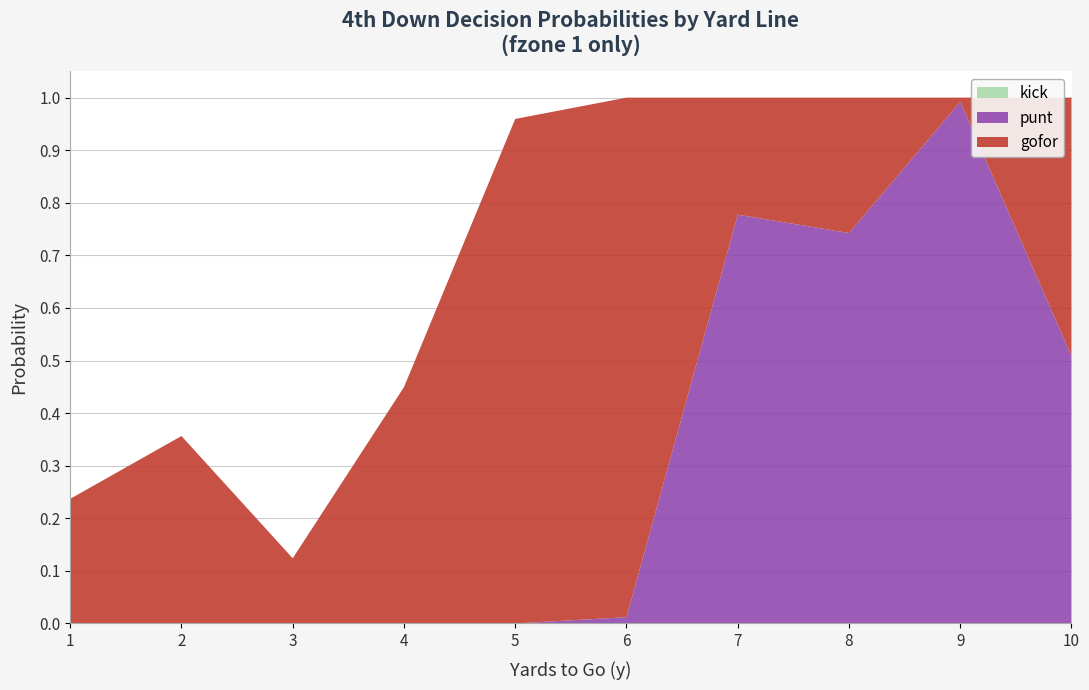

Reading left to right, extract all data points from this chart.

gofor: 1=0.2	2=0.4	3=0.1	4=0.4	5=1.0	6=1.0	7=0.2	8=0.3	9=0.0	10=0.5
punt: 1=0.0	2=0.0	3=0.0	4=0.0	5=0.0	6=0.0	7=0.8	8=0.7	9=1.0	10=0.5
kick: 1=0.0	2=0.0	3=0.0	4=0.0	5=0.0	6=0.0	7=0.0	8=0.0	9=0.0	10=0.0